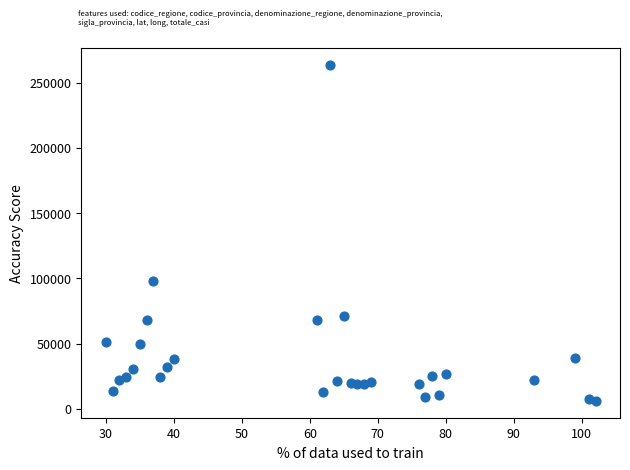

What is the range of X values (max minus min)?

72